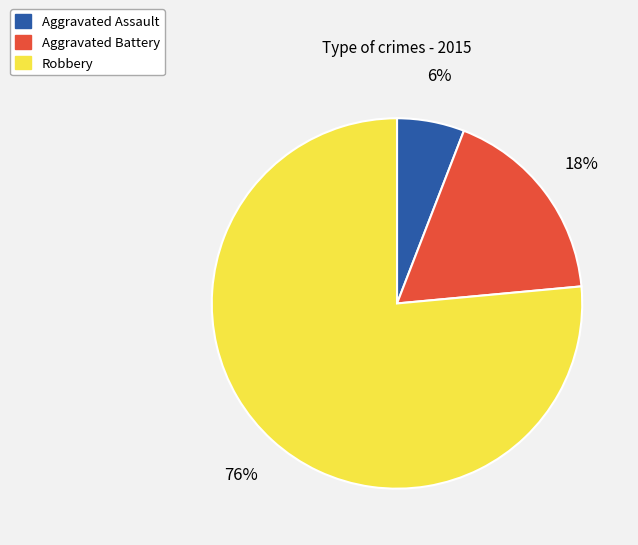

How many segments does this pie chart have?

3